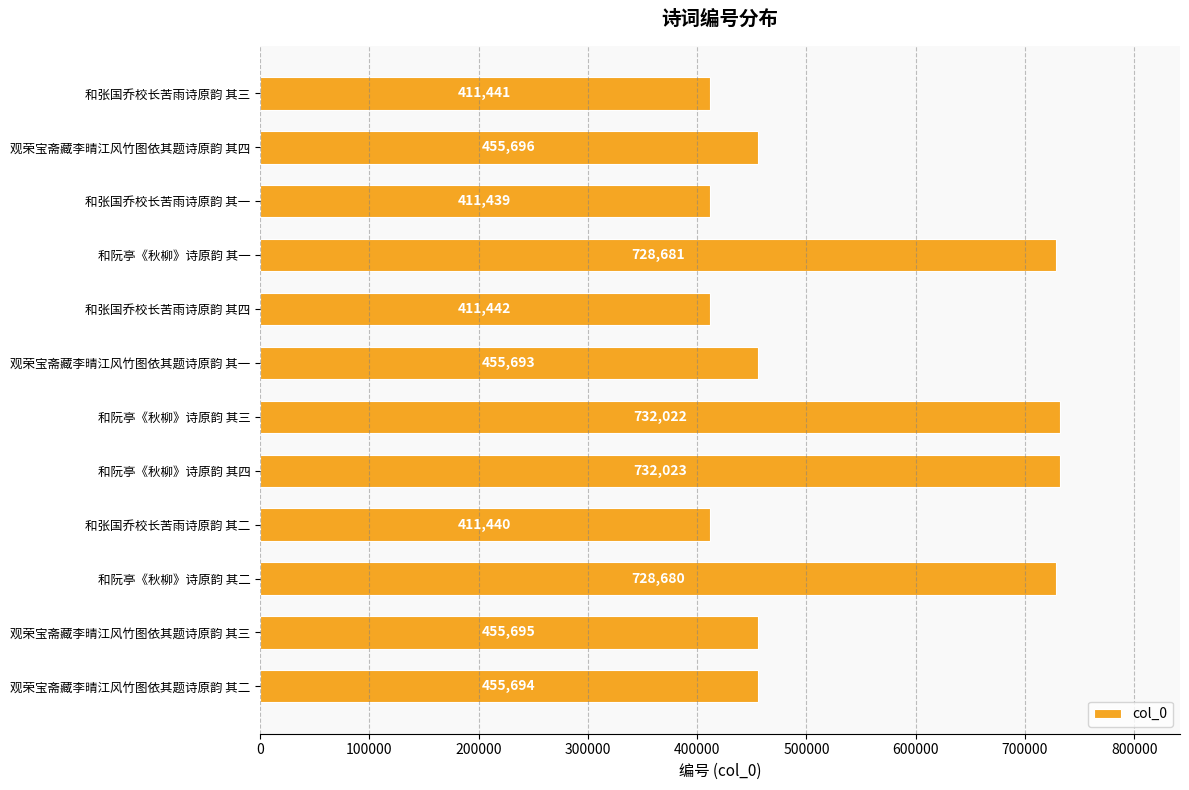

Approximately how many times larger is the value at 和张国乔校长苦雨诗原韵 其三 compared to 和阮亭《秋柳》诗原韵 其四?

0.6